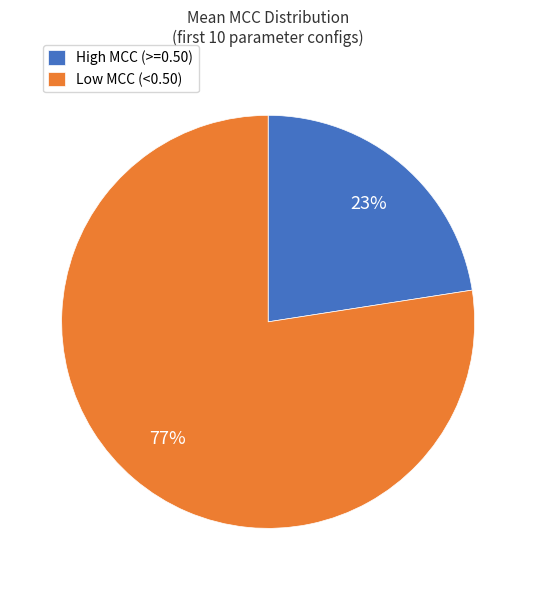

Combined, do Low MCC (<0.50) and High MCC (>=0.50) account for over 50%?

Yes